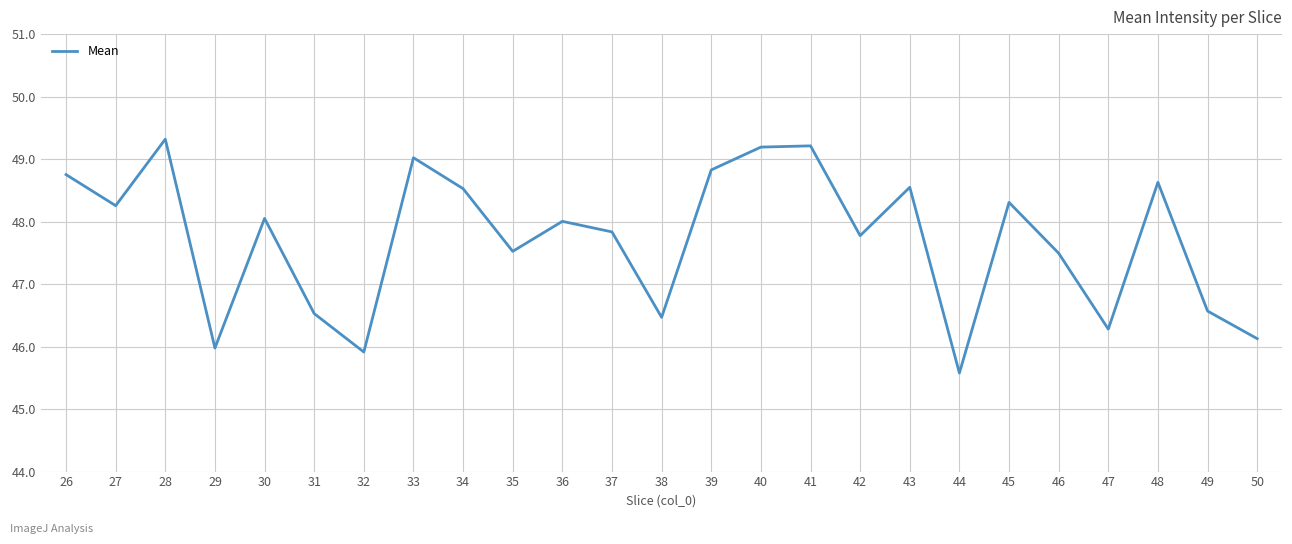

What is the sum of all values?

1192.7